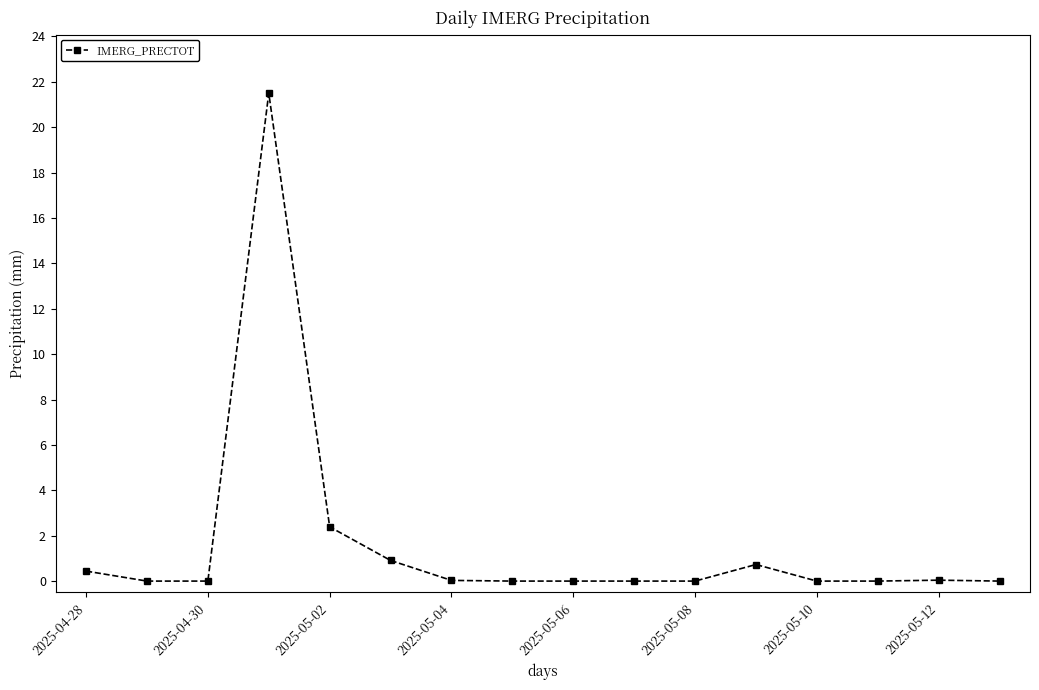

How many data points does each series have?

16